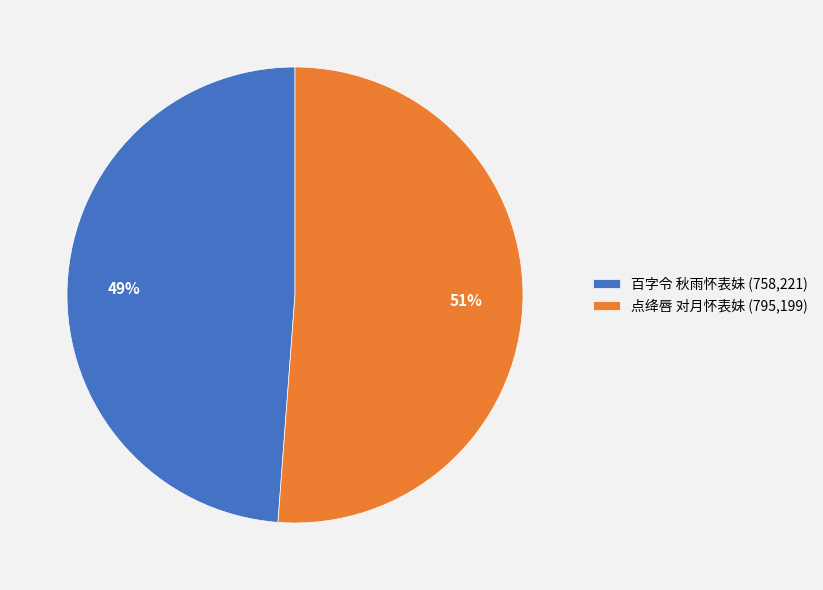

What is the ratio of the value at 百字令 秋雨怀表妹 to the value at 点绛唇 对月怀表妹?

1.0